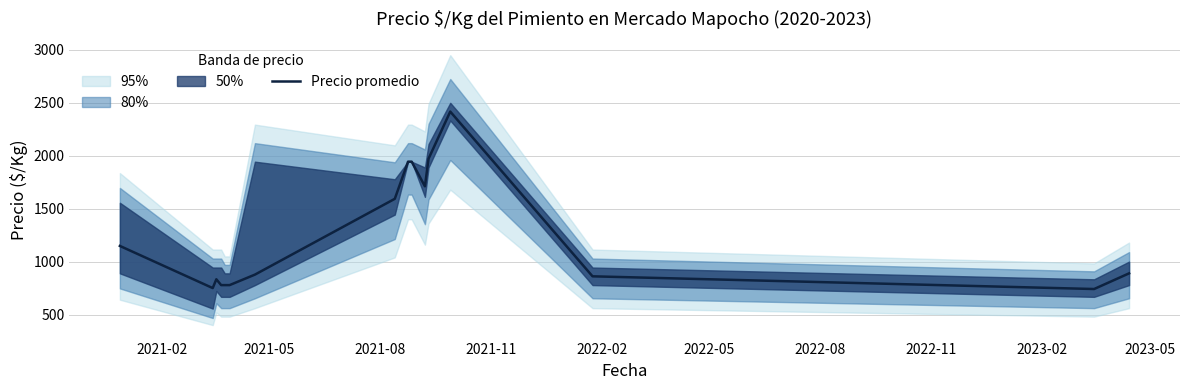

What is the difference between the maximum and minimum values?

1676